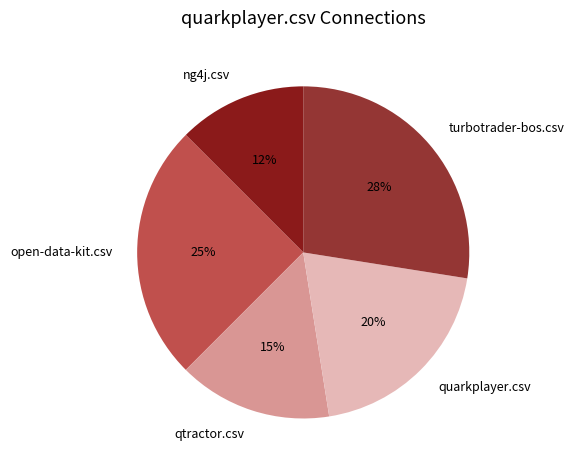

Which category has the biggest portion of the pie?

turbotrader-bos.csv